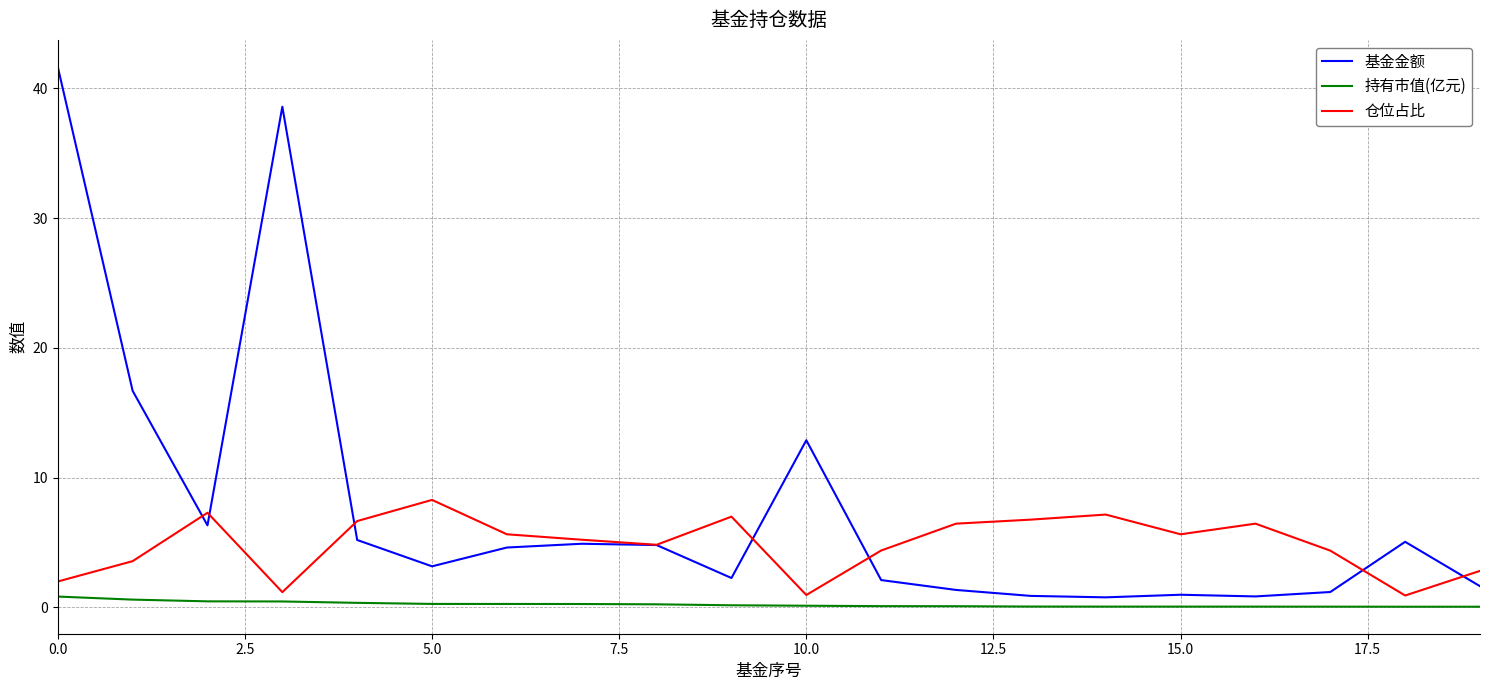

Which series has the largest range (max minus min)?

基金金额